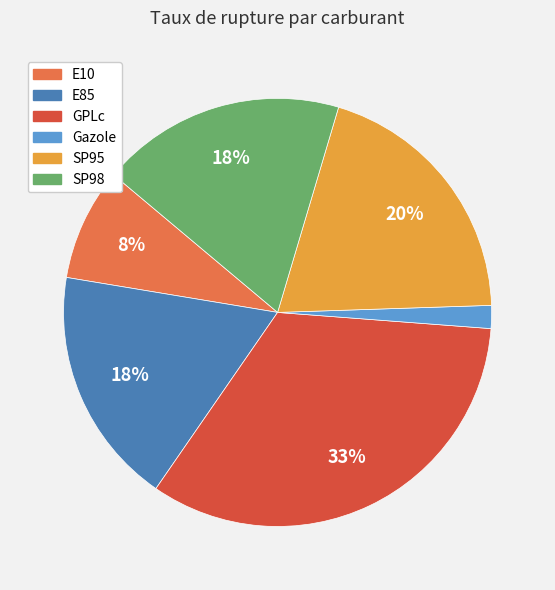

To the nearest percent, what is the average slice percentage?

17%